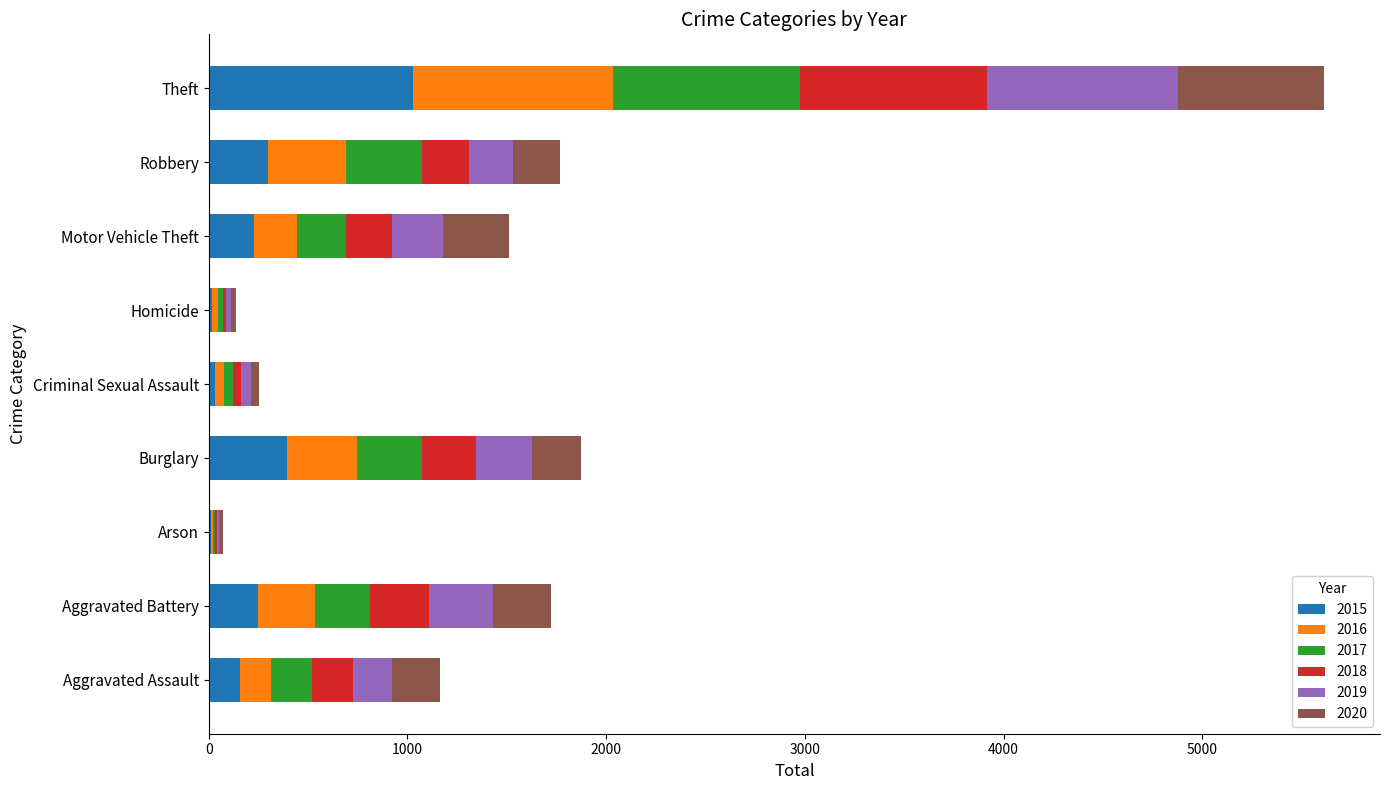

What is the total value across all series at Theft?

5613